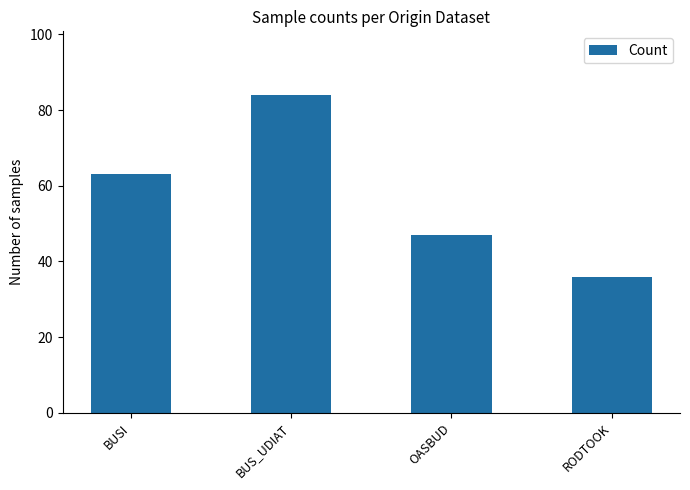

Reading right to left, what are all the values shown in this chart?

36	47	84	63